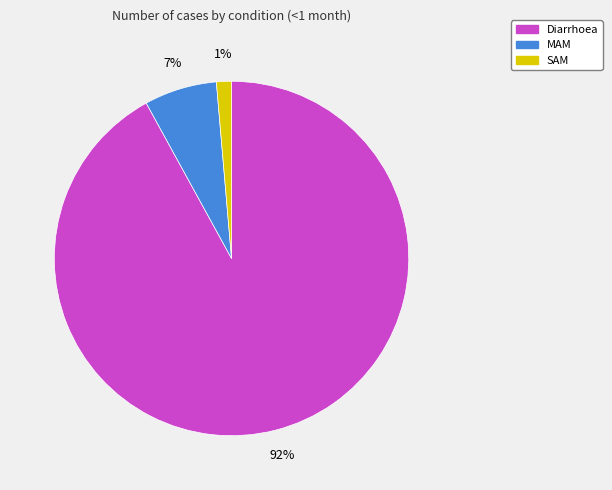

Do SAM and MAM together represent more than half of the pie?

No